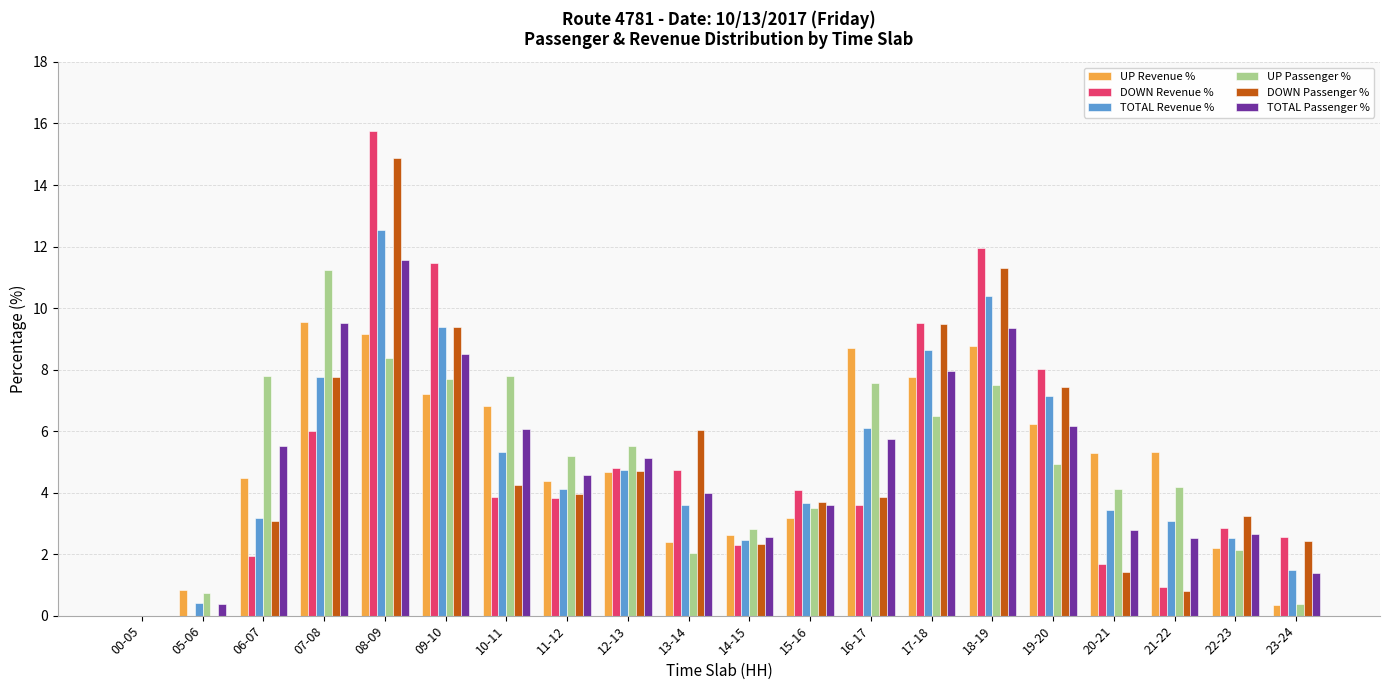

Which series changed the most between 08-09 and 15-16?

DOWN Revenue %